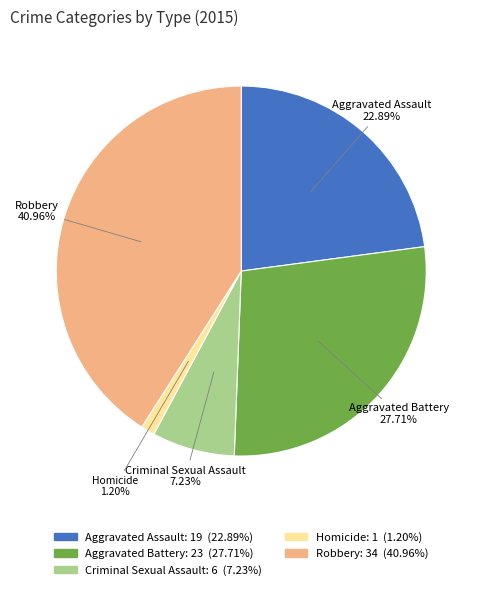

Is Criminal Sexual Assault the majority of the pie?

No